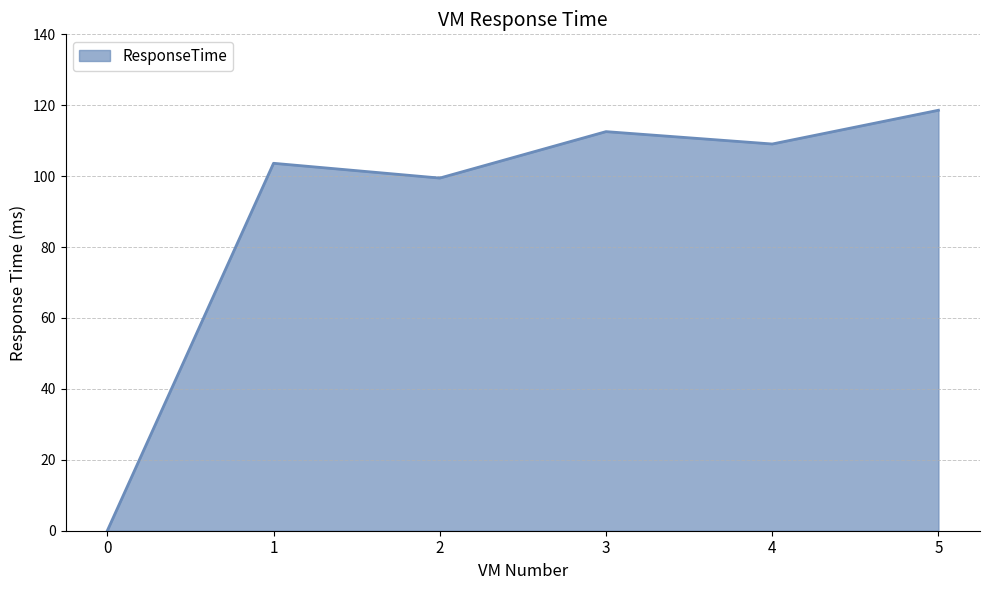

At which category does the data reach its first local peak?

1